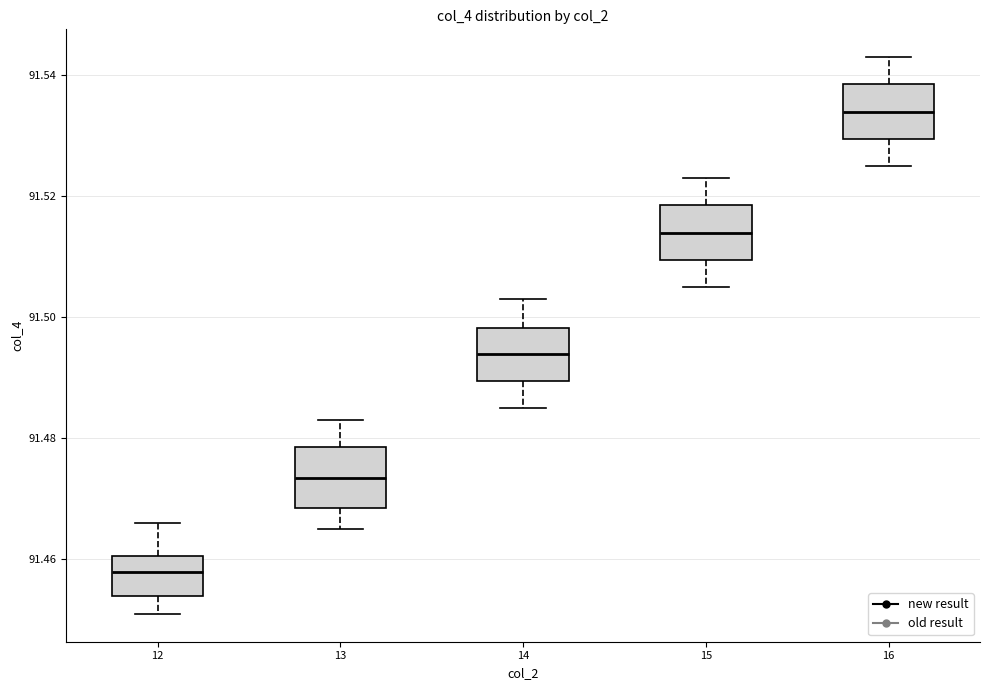

Where does the upper whisker of the box at x = 13 end on the y-axis? The values are not printed on the chart, so give them approximately, as read against the axis.

91.484